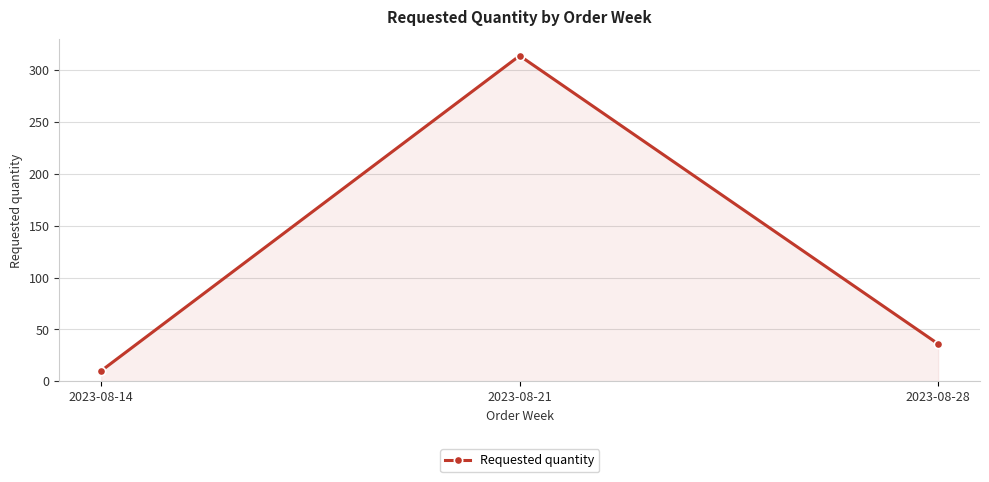

What is the change in value from 2023-08-14 to 2023-08-28?

+26